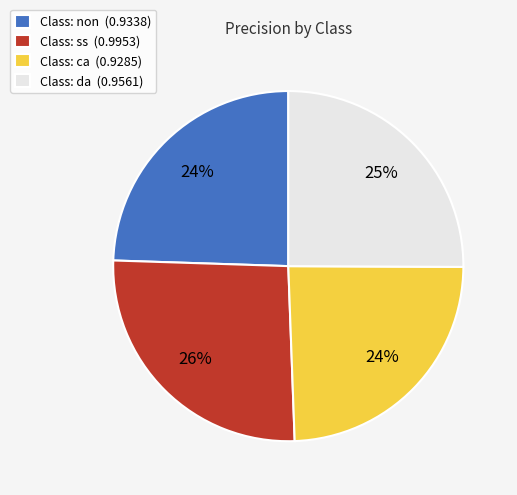

To the nearest percent, what is the average slice percentage?

25%